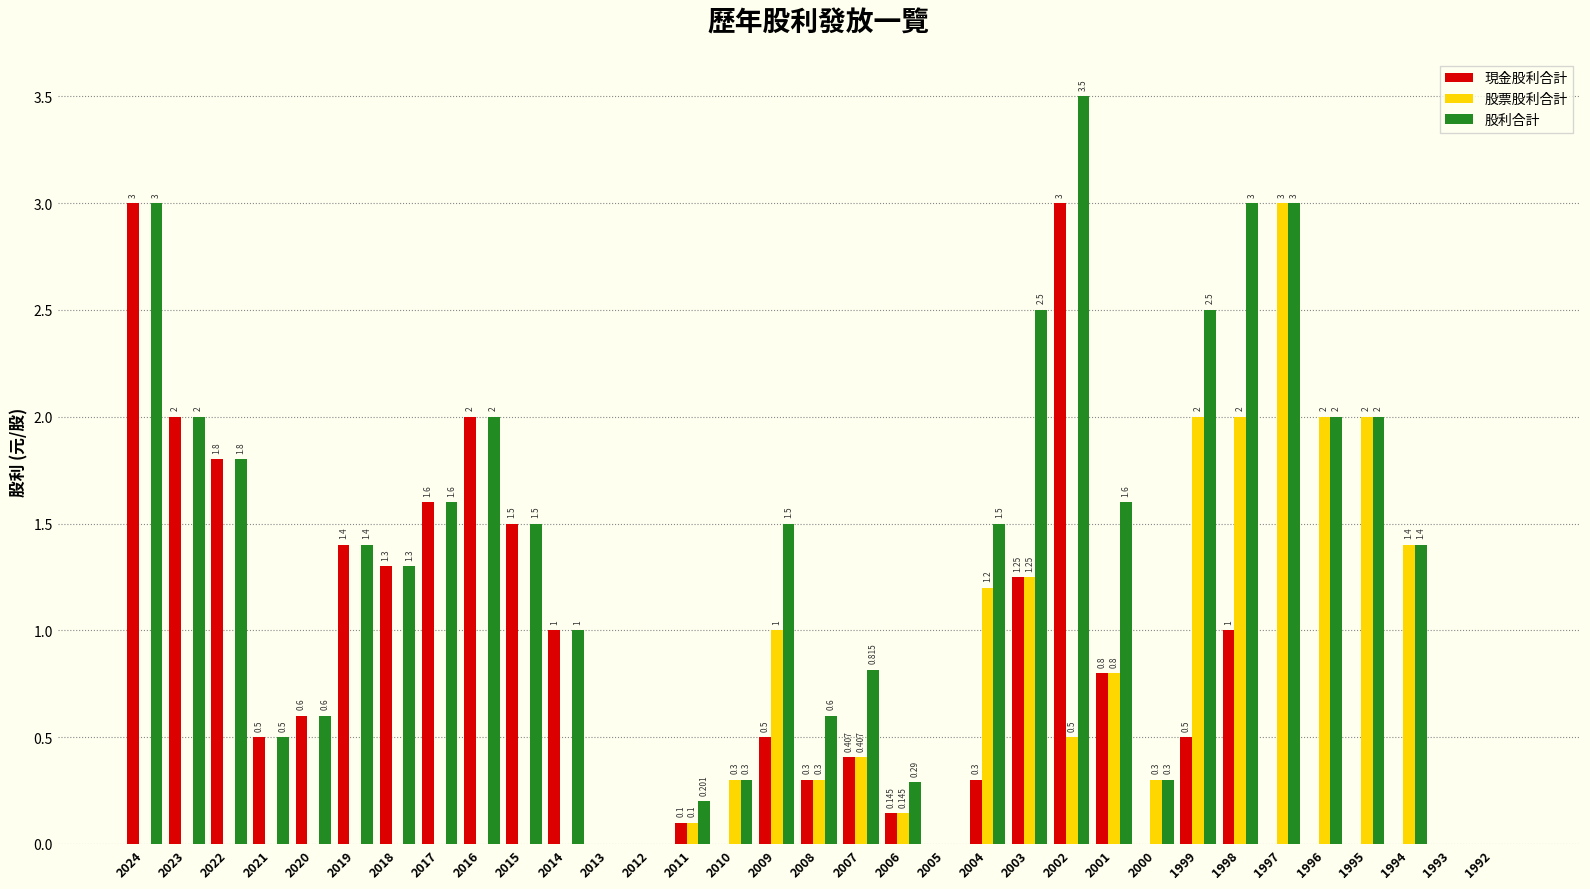

Between 2014 and 2002, which series saw the biggest shift?

股利合計